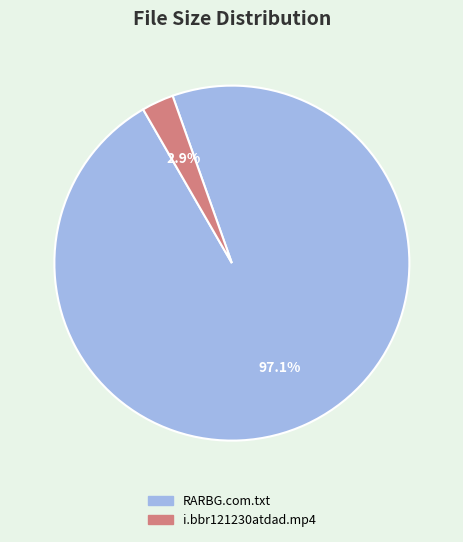

Combined, what portion of the pie is RARBG.com.txt and i.bbr121230atdad.mp4?

100.0%